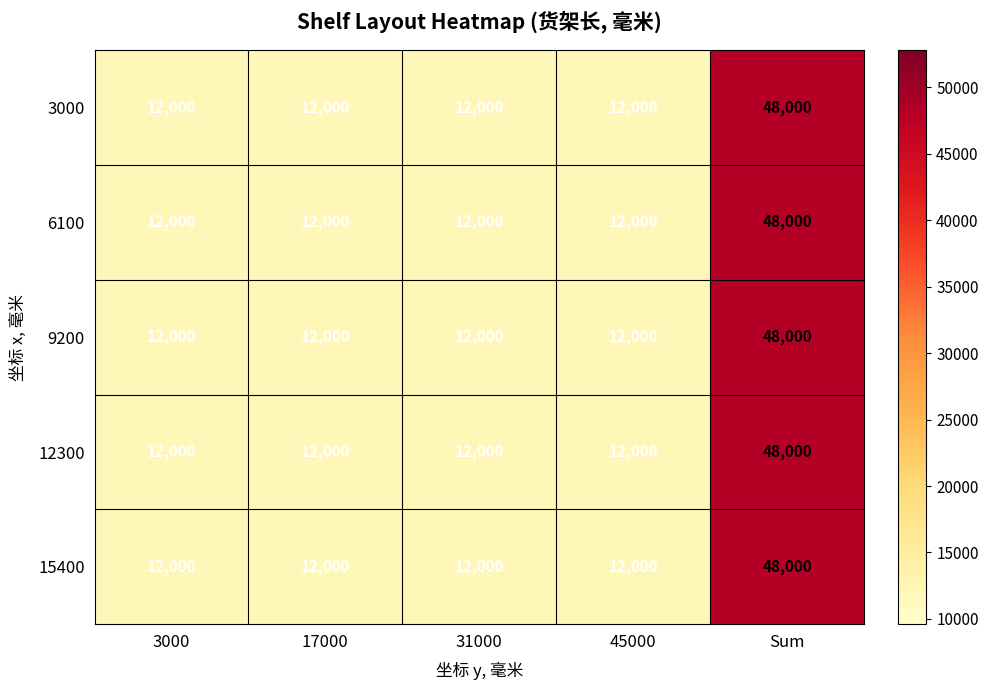

Which category has the highest value in the 15400 series?

Sum